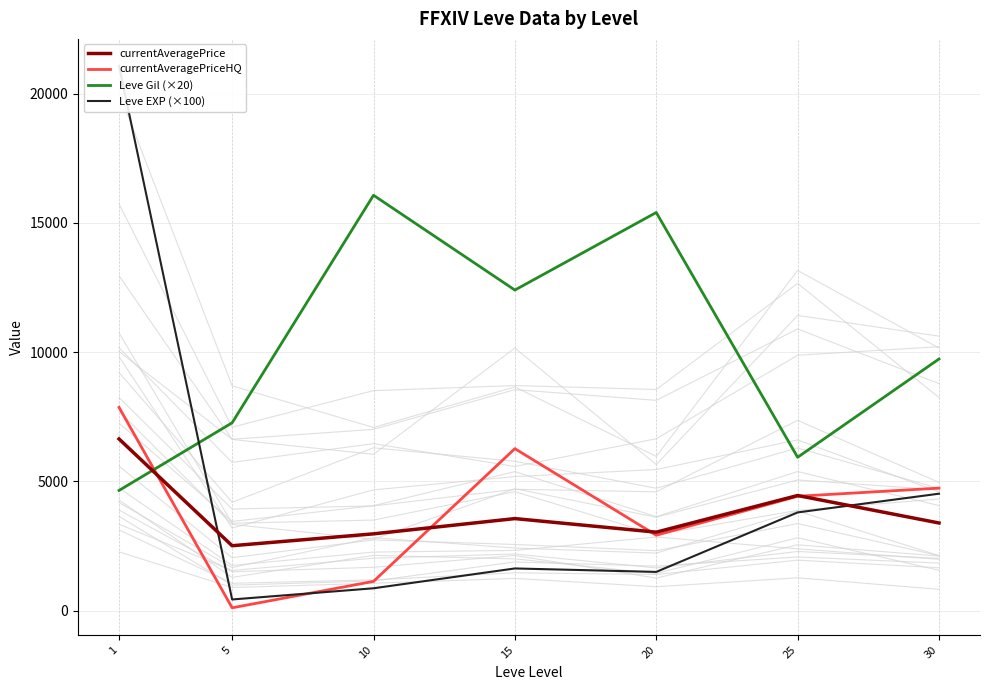

The currentAveragePrice series shows 6642.0 at 1. True or false?

True